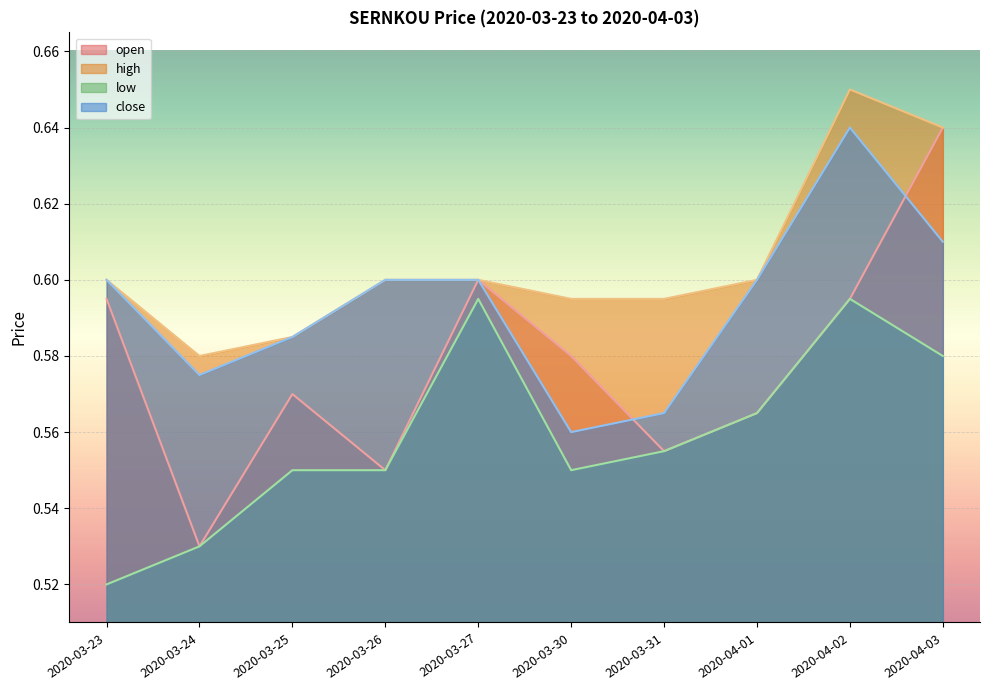

Is it true that open equals 0.6 at 2020-04-01?

True